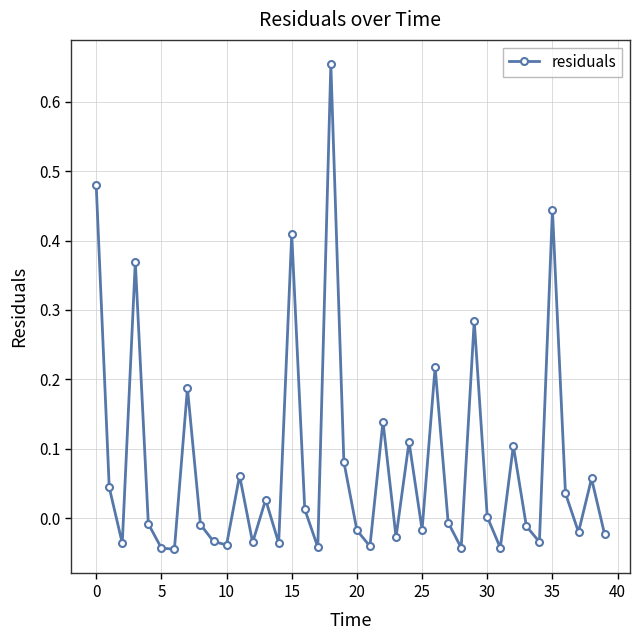

Is this an area chart (filled region under the line)?

No